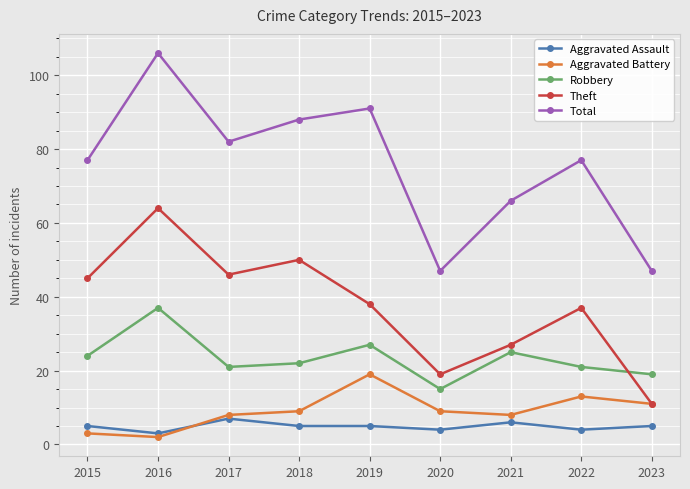

Count the number of categories in the chart.

9